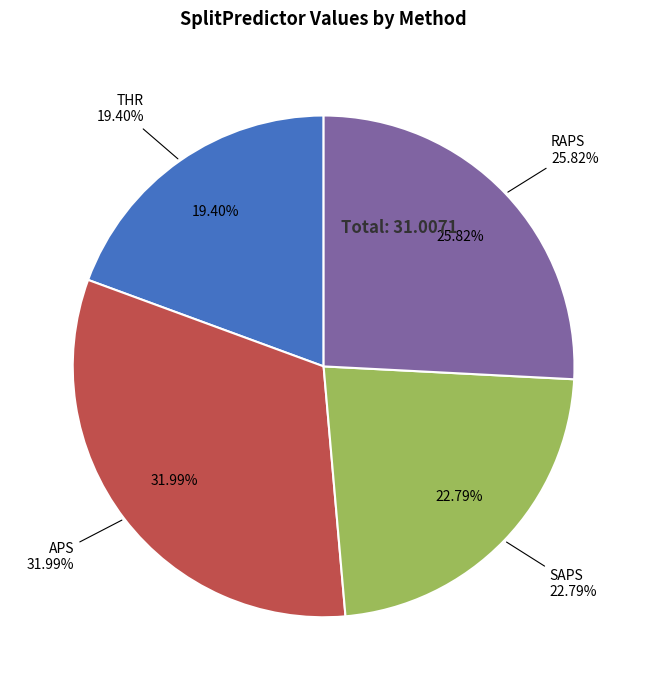

To the nearest percent, what percentage of the pie is RAPS?

26%